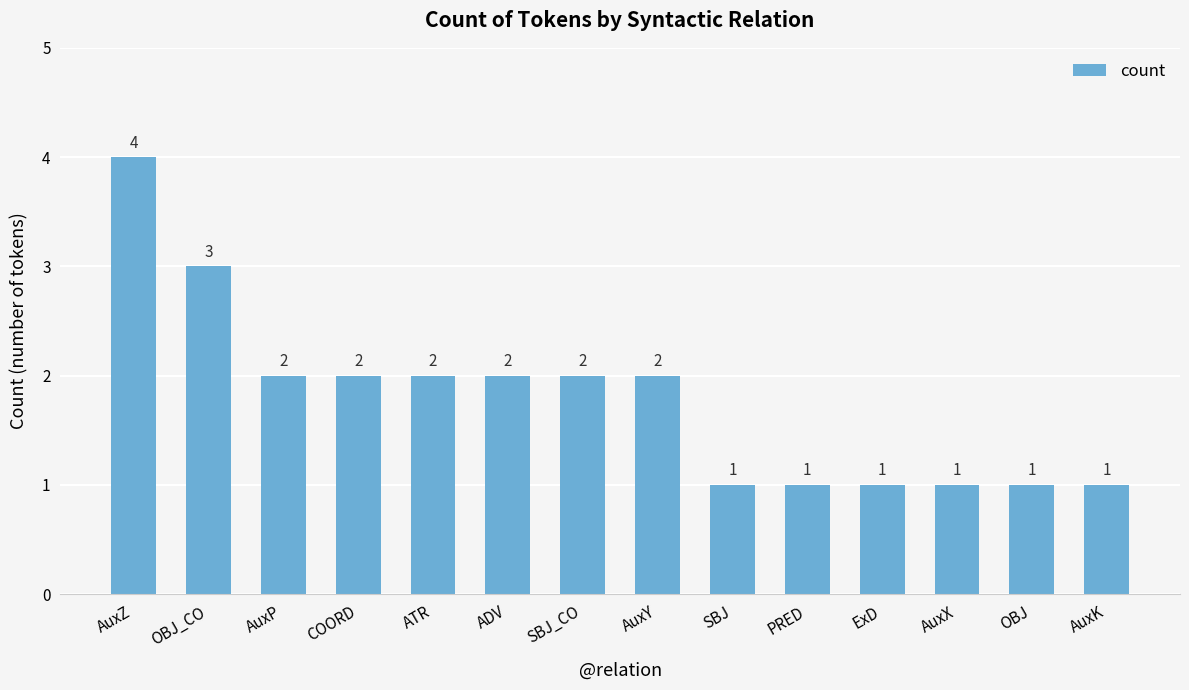

What is the maximum value shown in the chart?

4